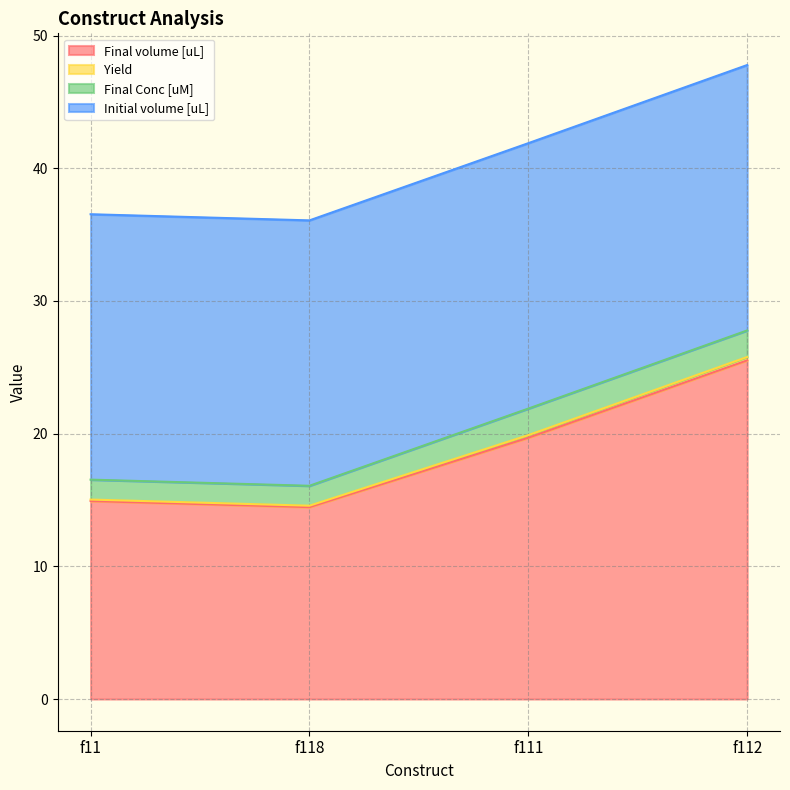

How many lines are shown in the chart?

4